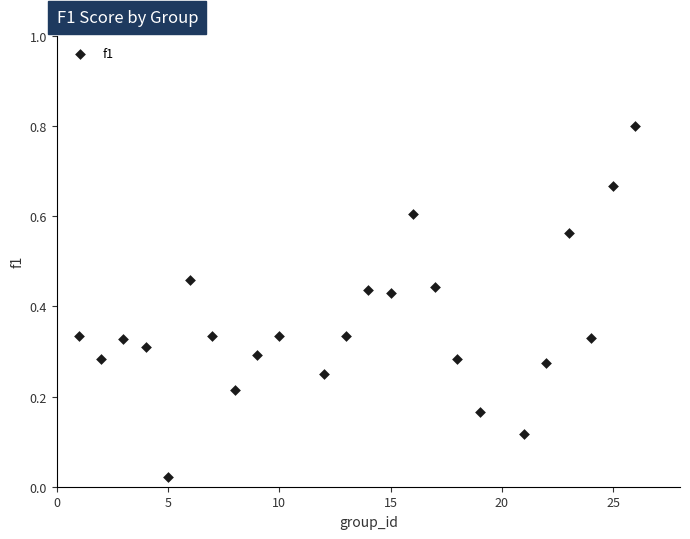

What is the range of X values (max minus min)?

25.0